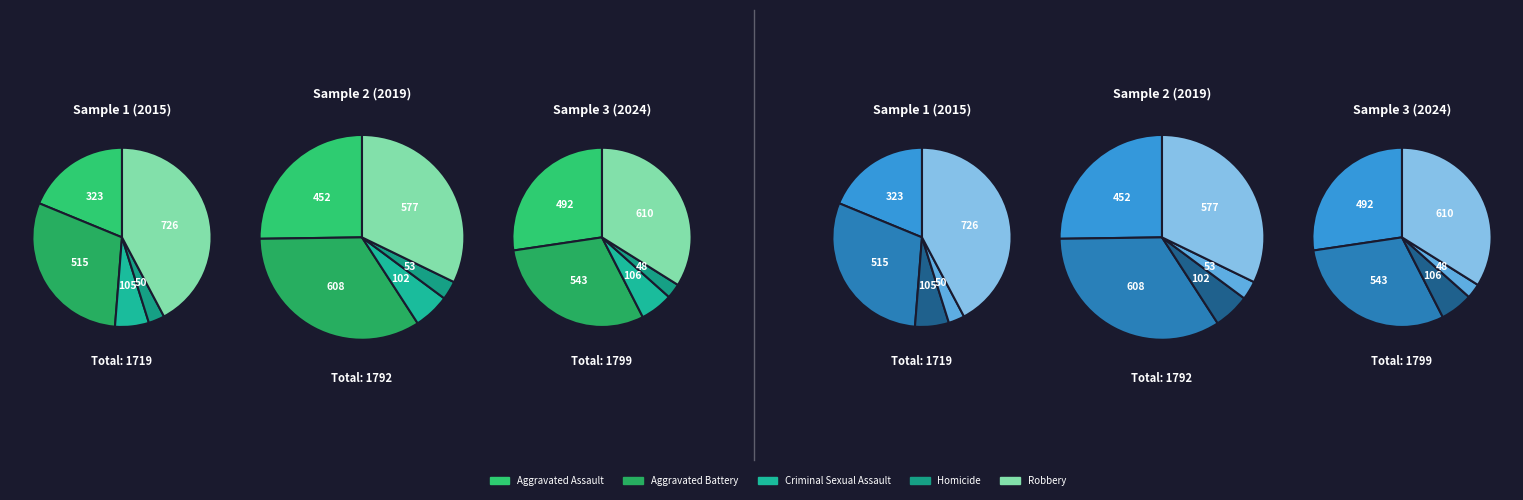

True or false: Robbery accounts for 34% of the total.

True